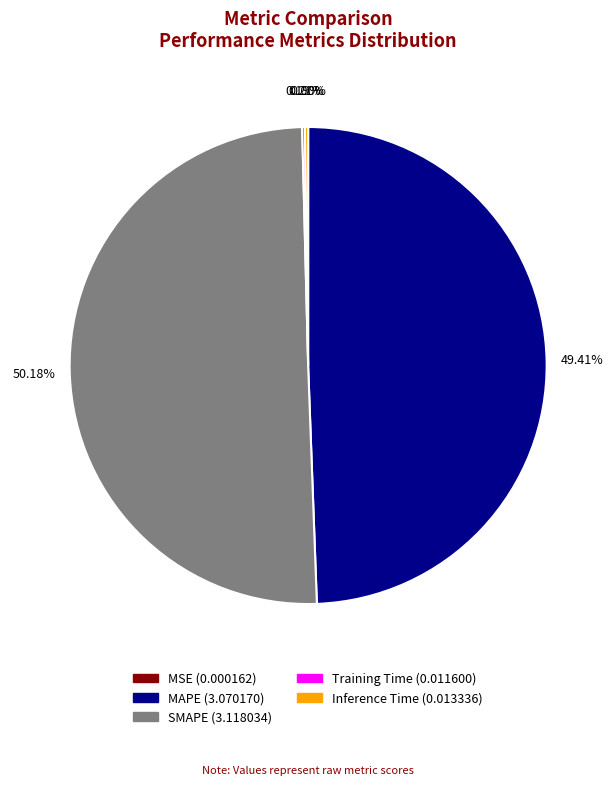

Combined, what portion of the pie is MAPE and SMAPE?

99.6%